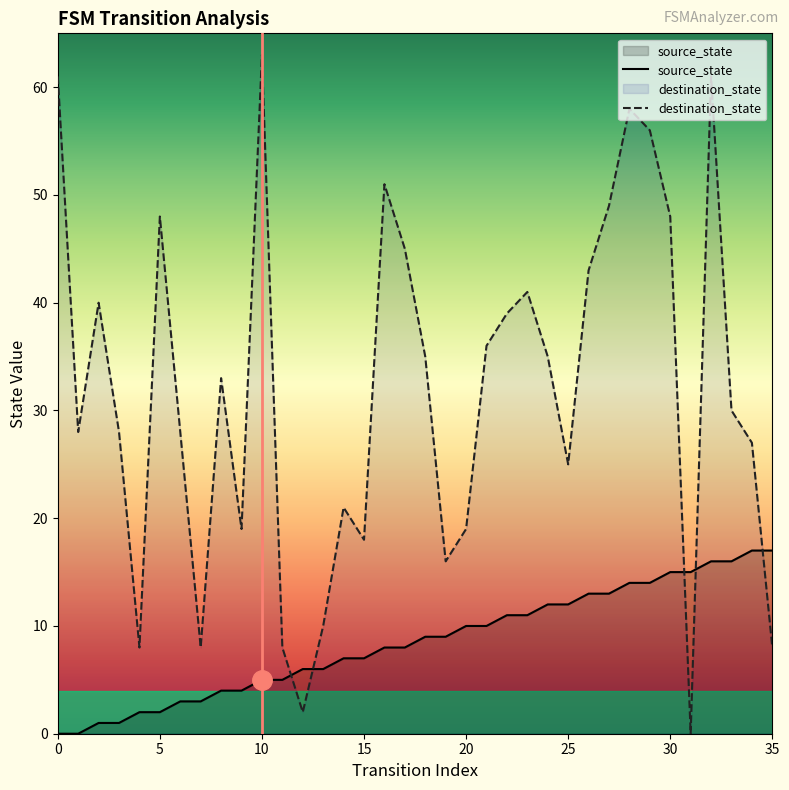

What is the spread (max minus min) of values at 20?

9